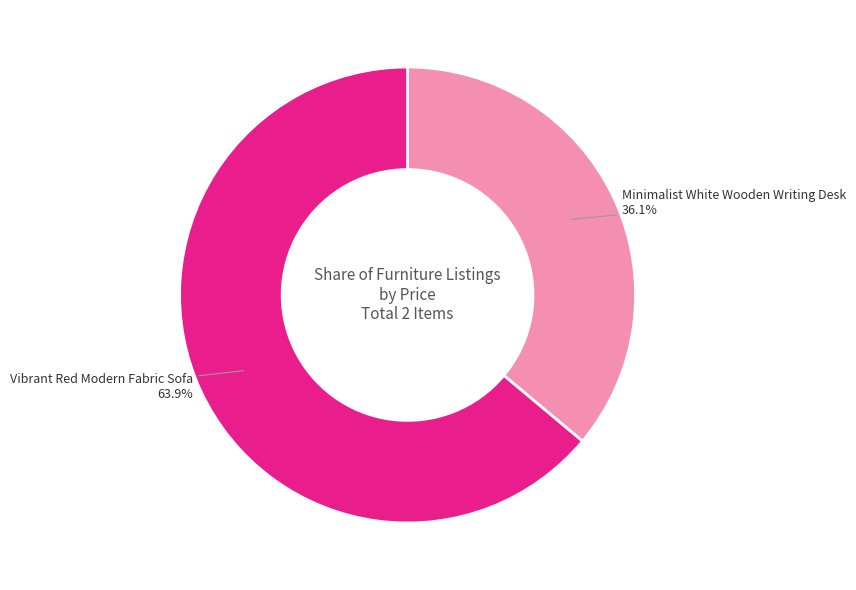

Rank the categories by value from lowest to highest.

Minimalist White Wooden Writing Desk, Vibrant Red Modern Fabric Sofa